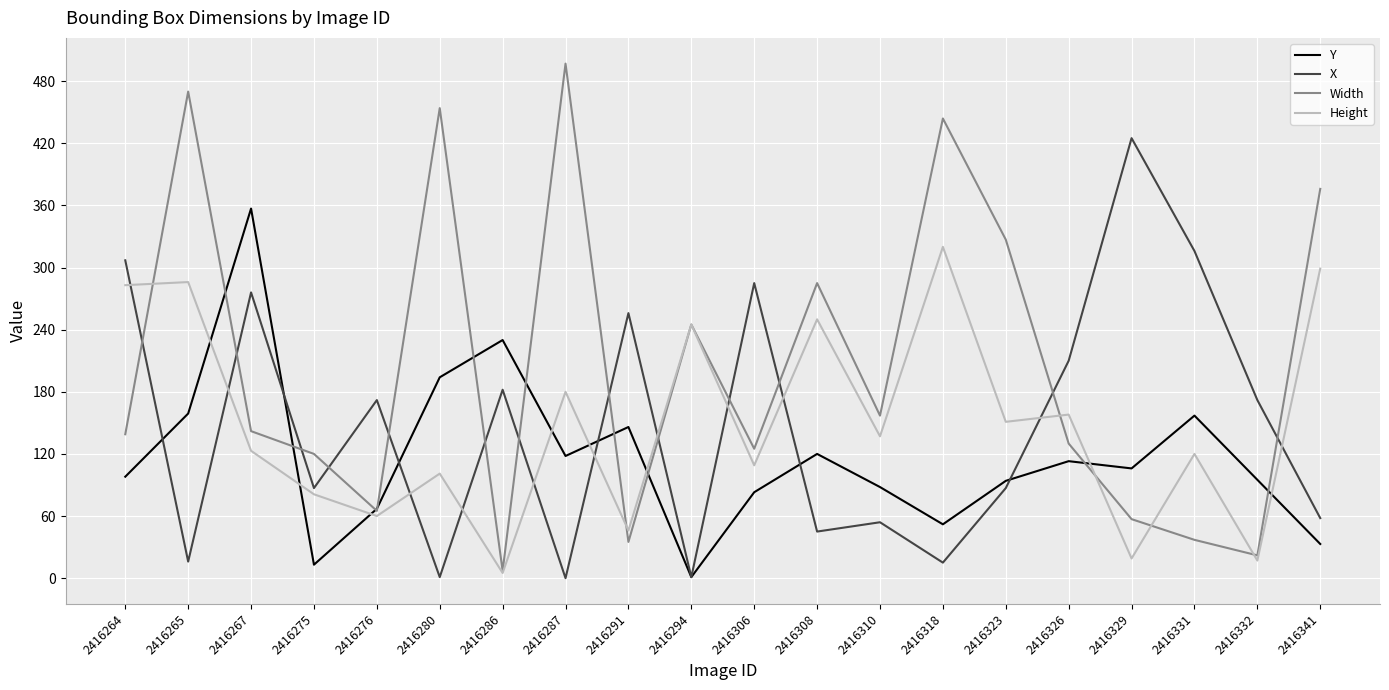

Does the chart display data point markers on the line(s)?

No